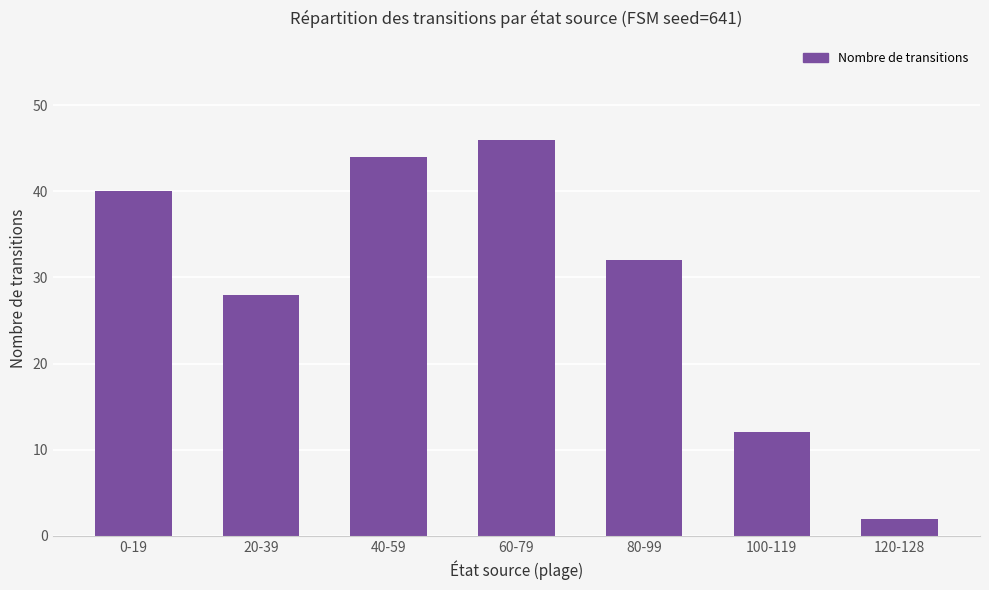

Reading left to right, what are all the values shown in this chart?

0-19=40	20-39=28	40-59=44	60-79=46	80-99=32	100-119=12	120-128=2